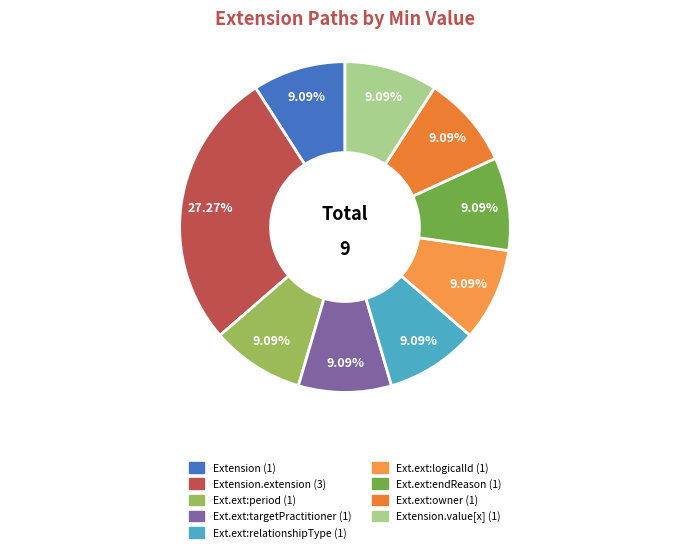

To the nearest percent, what is the average slice percentage?

11%